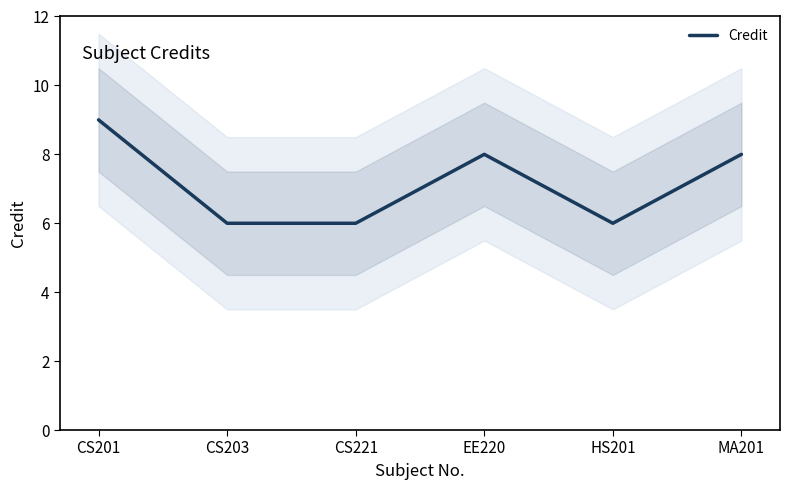

Reading left to right, extract all data points from this chart.

CS201=9	CS203=6	CS221=6	EE220=8	HS201=6	MA201=8